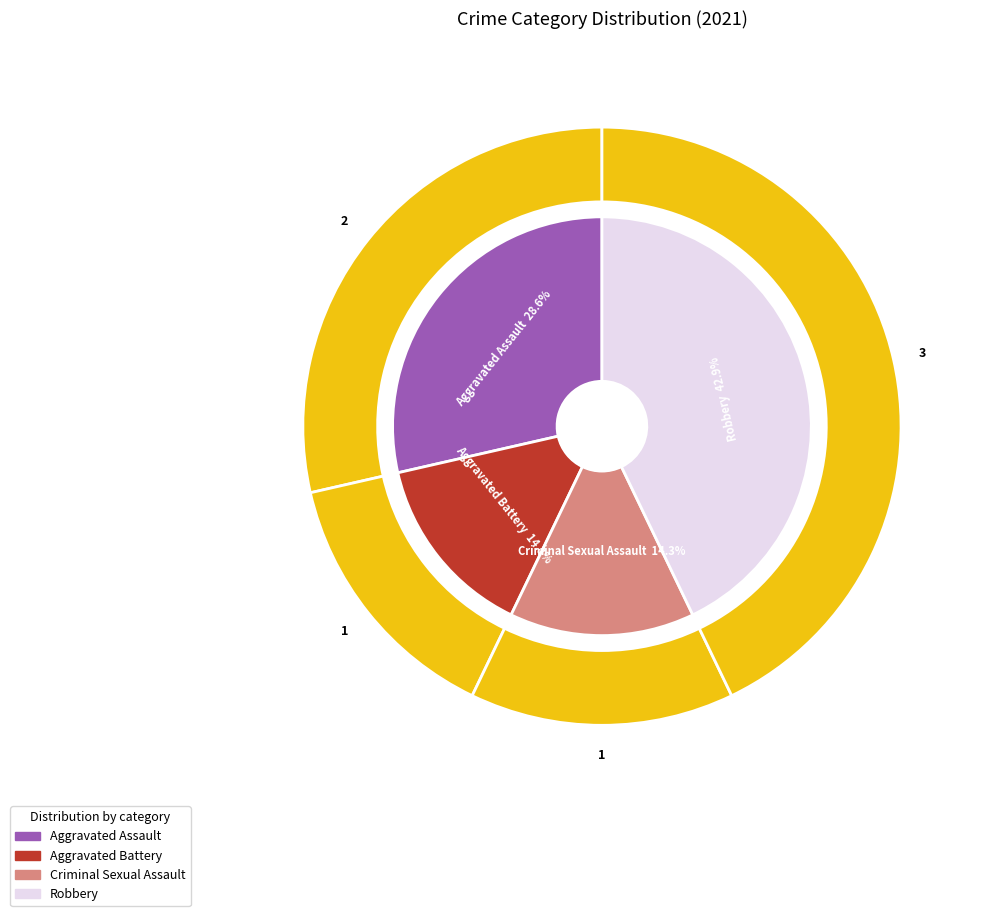

The Aggravated Battery slice represents 14% of the pie. True or false?

True